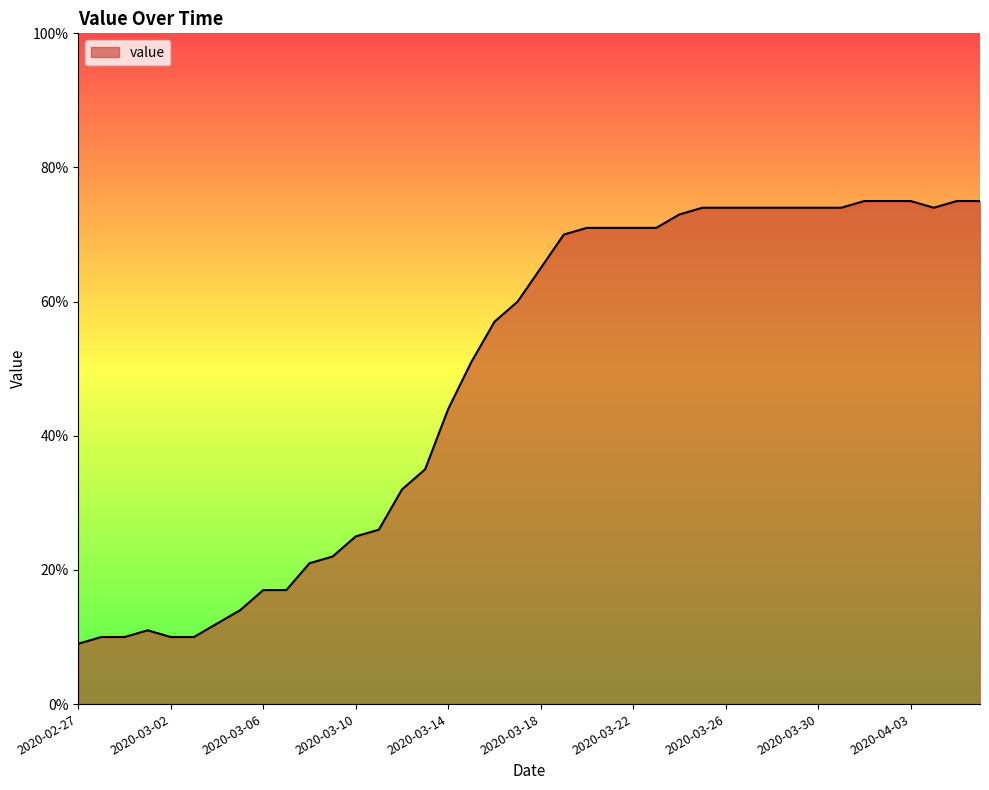

How many values are below 65?

20